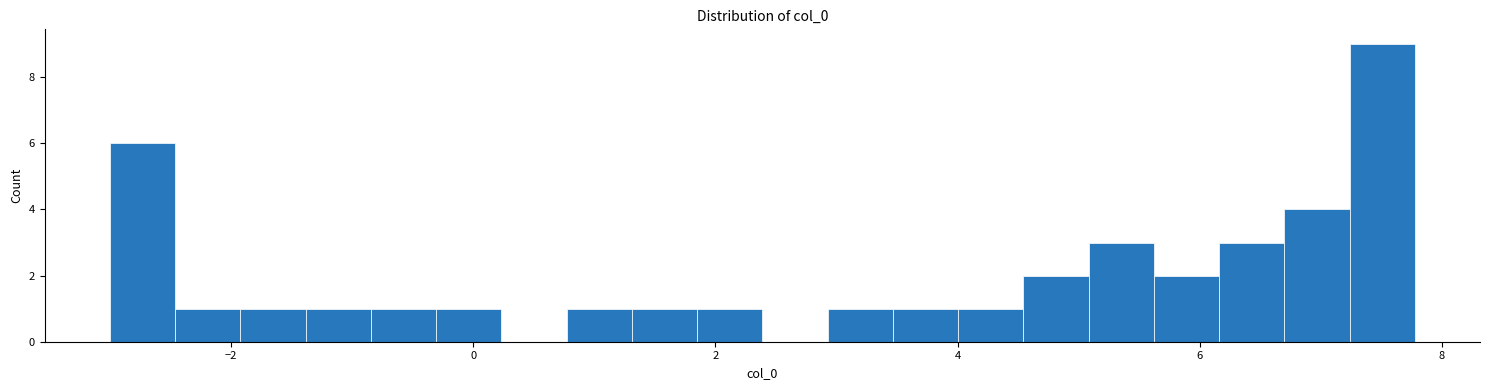

Read against the x-axis, roughly where is the centre of the tallest bar?

7.6